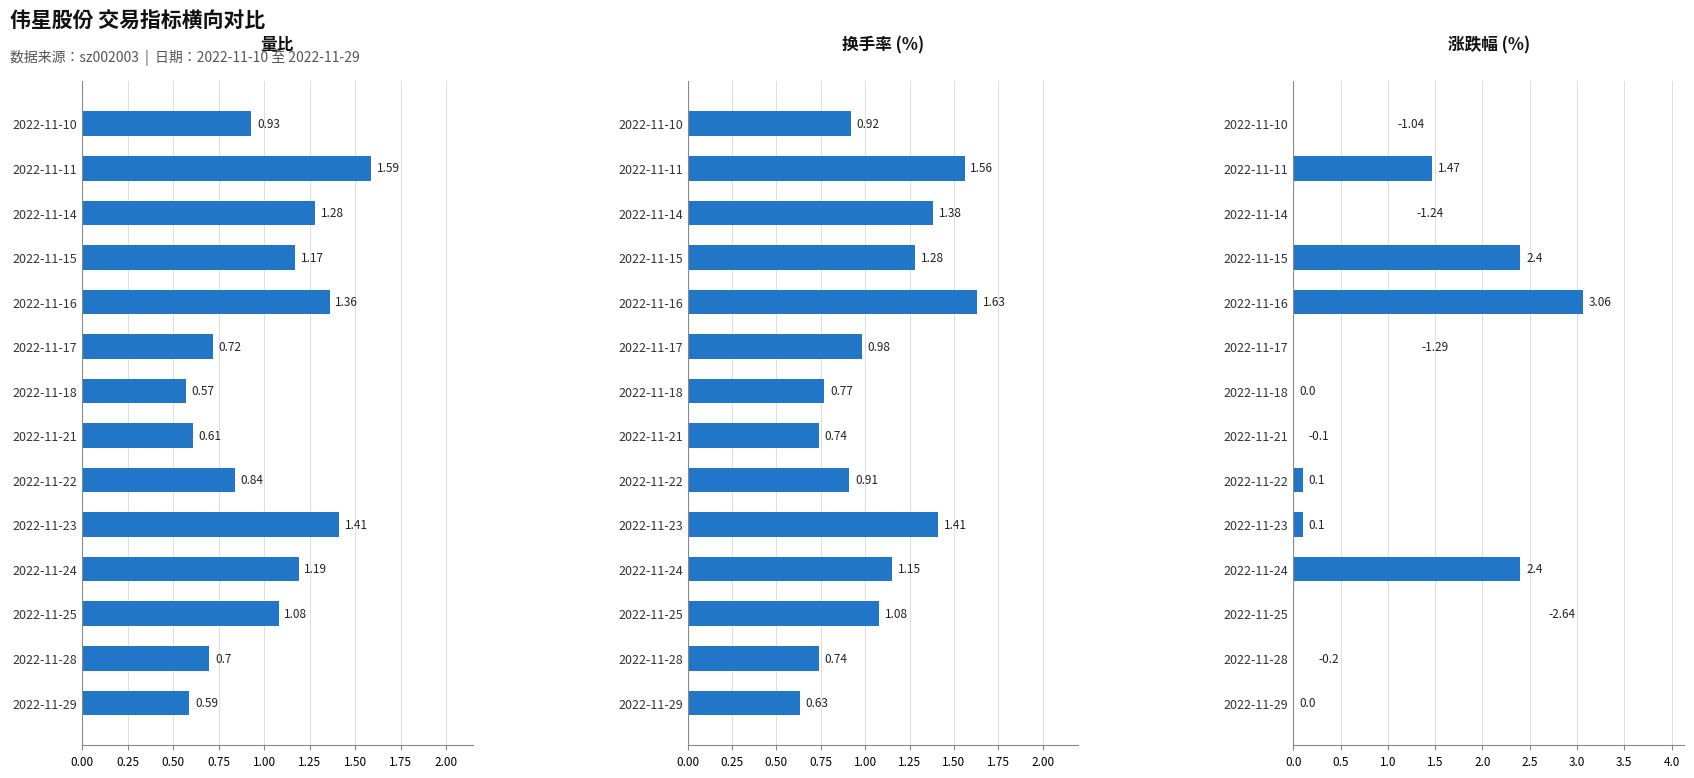

At how many categories does at least one series exceed 1?

7